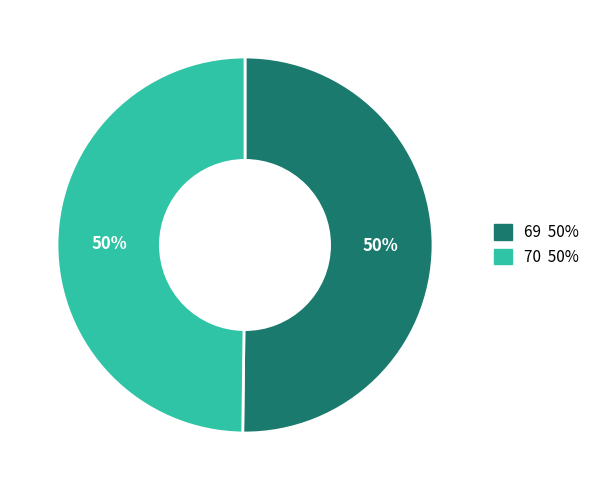

To the nearest percent, what is the average slice percentage?

50%